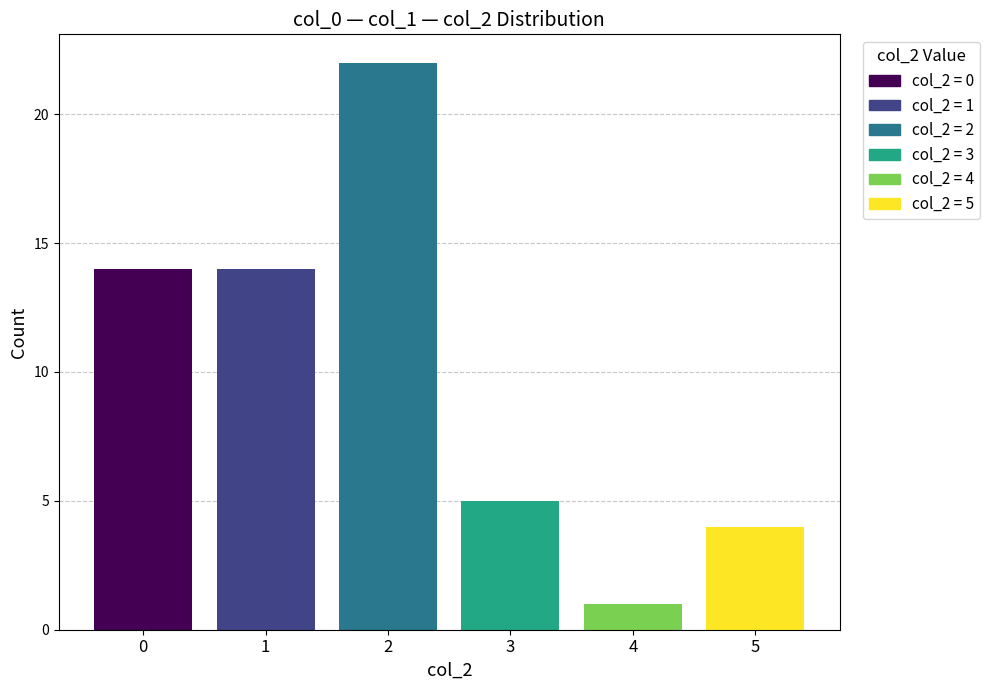

The col_1_mean series shows 35.7 at 4. True or false?

False